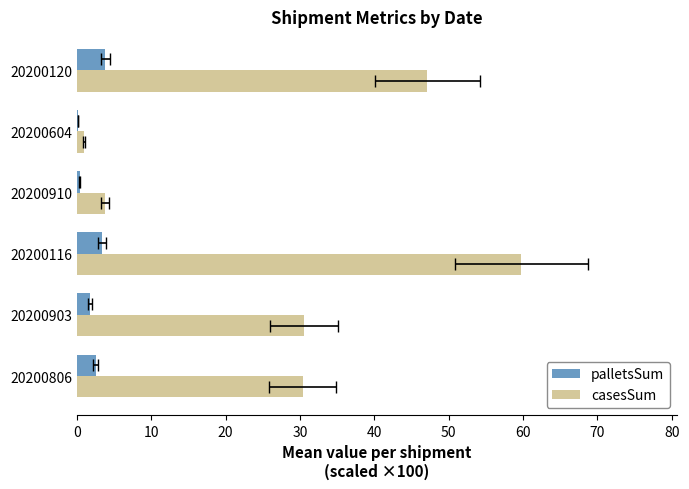

What is the sum of all casesSum values?

172.4